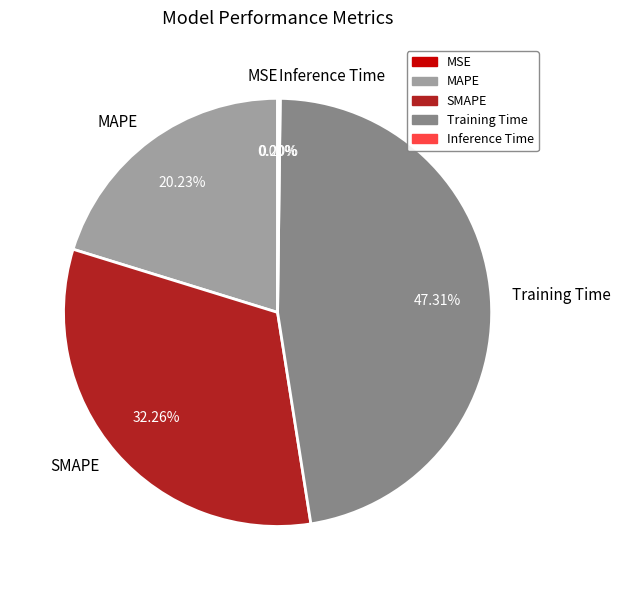

Do Training Time and MAPE together represent more than half of the pie?

Yes